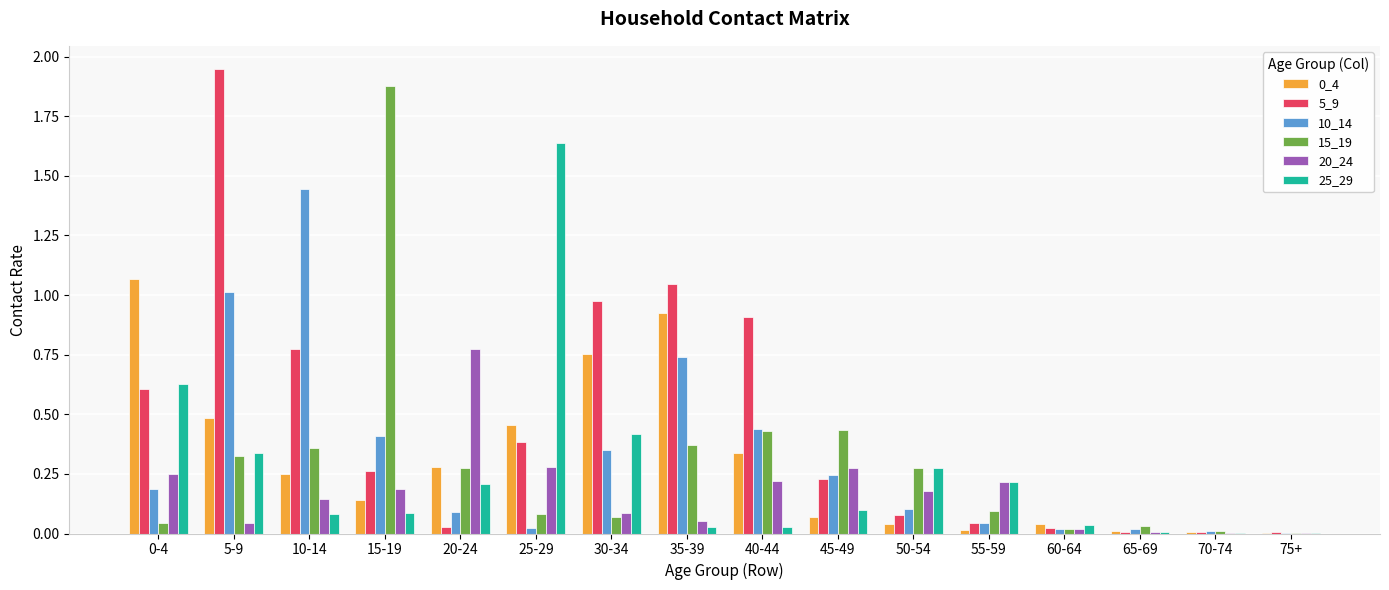

Which series has the largest total across all categories?

5_9